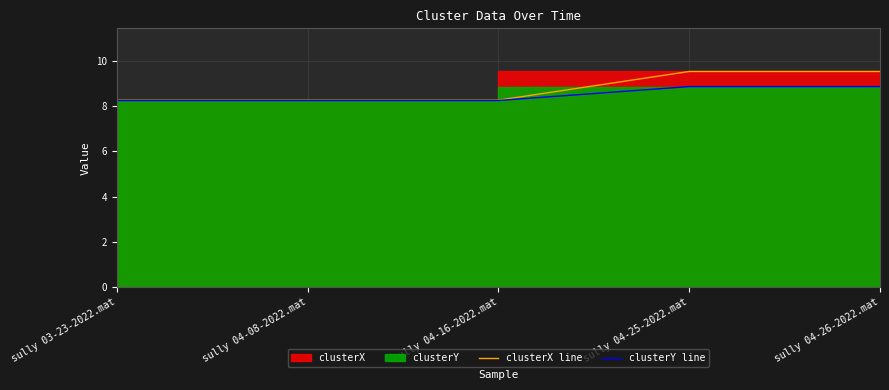

The clusterY line series shows 11.7 at sully 04-26-2022.mat. True or false?

False